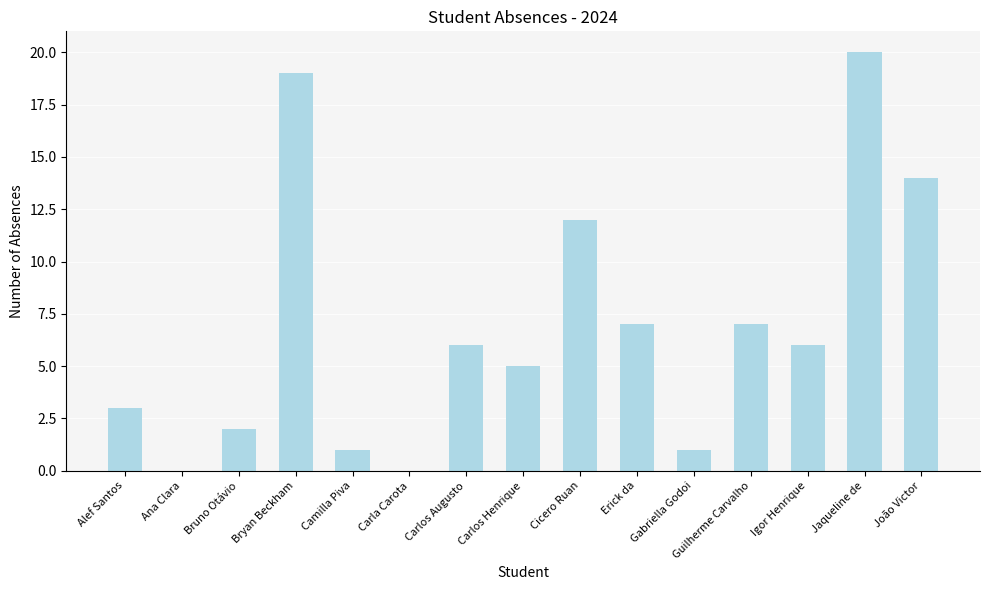

Reading left to right, what are all the values shown in this chart?

3	0	2	19	1	0	6	5	12	7	1	7	6	20	14